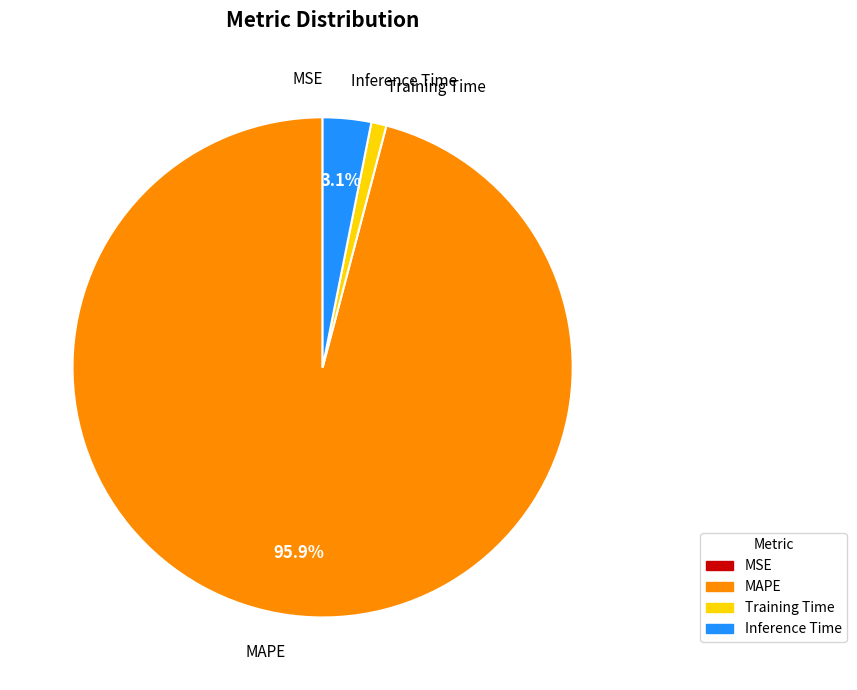

To the nearest percent, what is the difference between the largest and smallest slice percentages?

96%